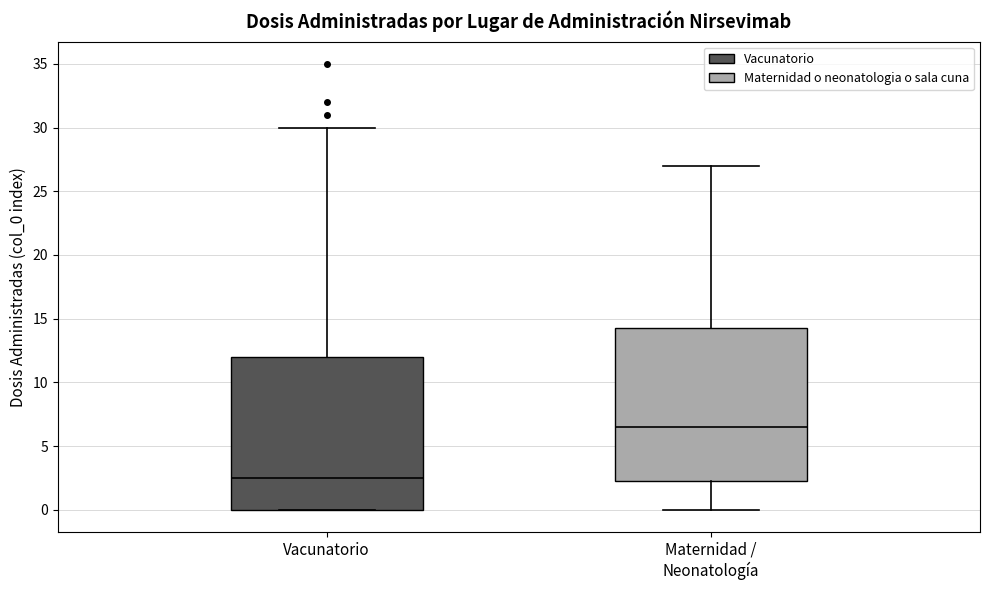

Which box's median line is the highest?

Maternidad / Neonatología